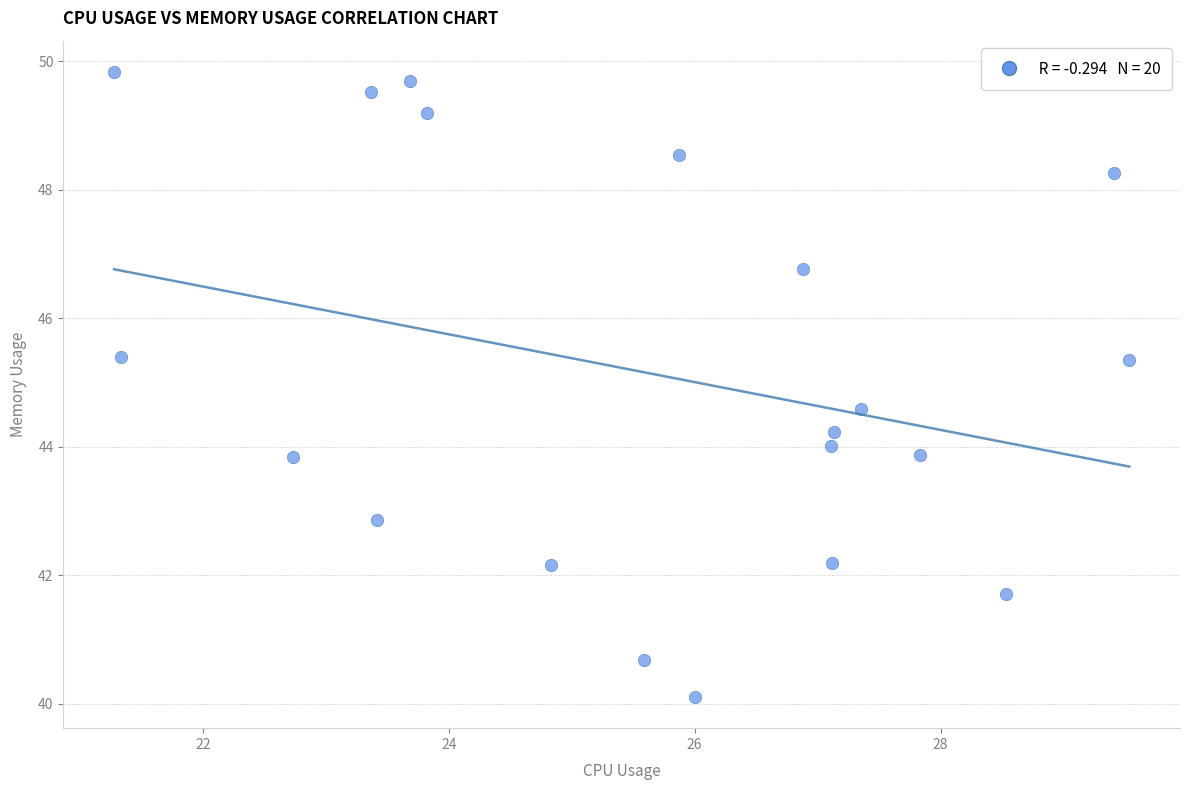

What is the range of Y values (max minus min)?

9.7